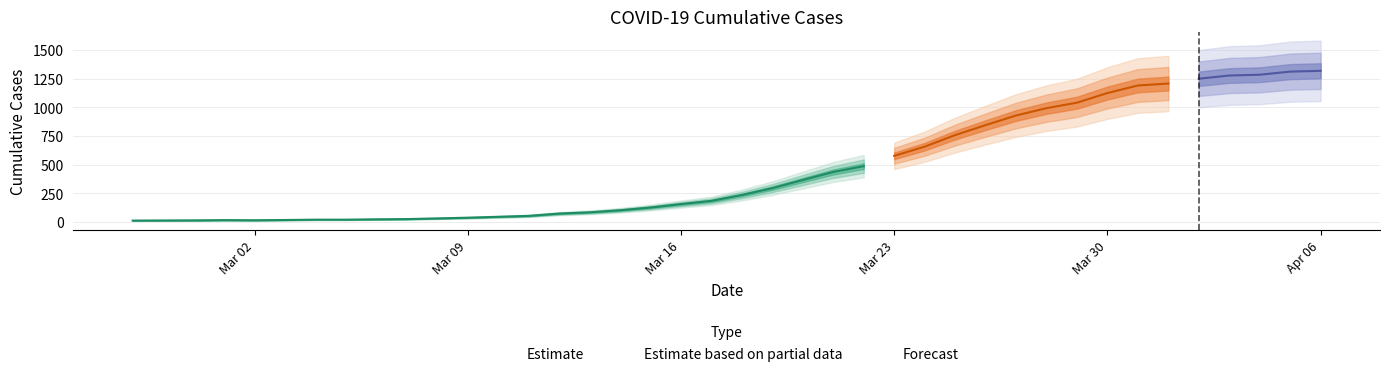

Approximately how many times larger is the value at 2020-03-13 compared to 2020-03-27?

0.1